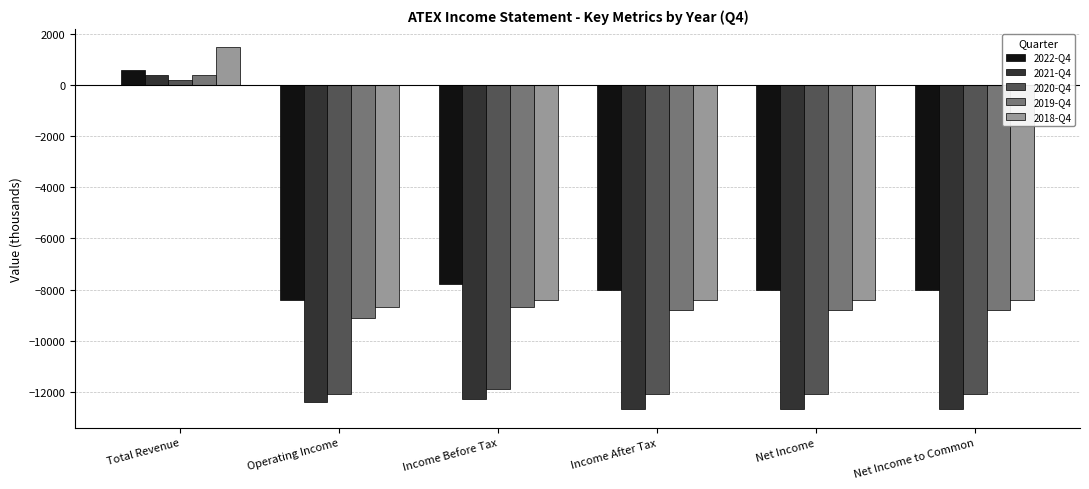

The value of 2019-Q4 at Income After Tax is -12511. True or false?

False